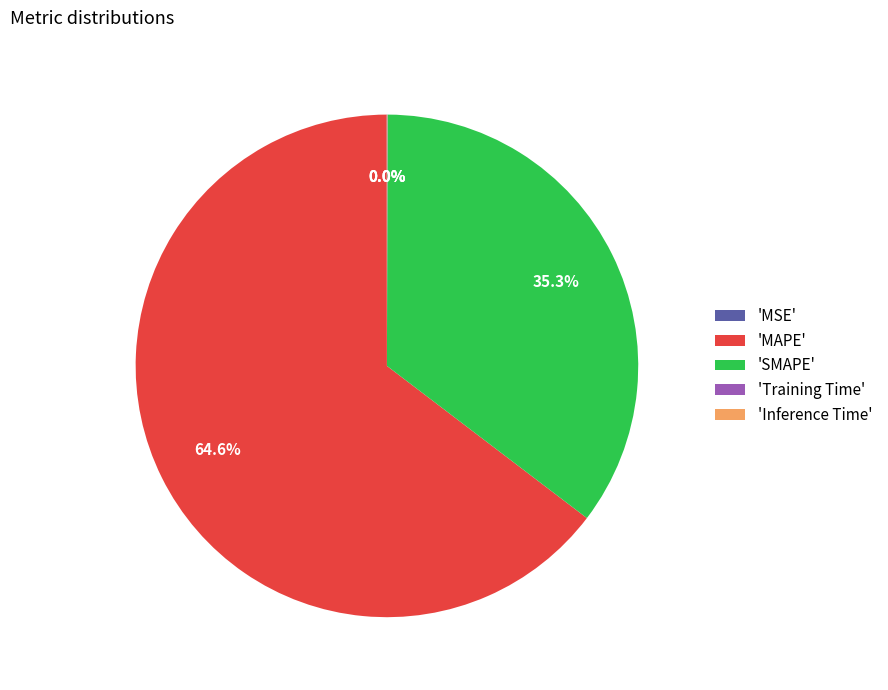

To the nearest percent, what is the difference between the largest and smallest slice percentages?

65%